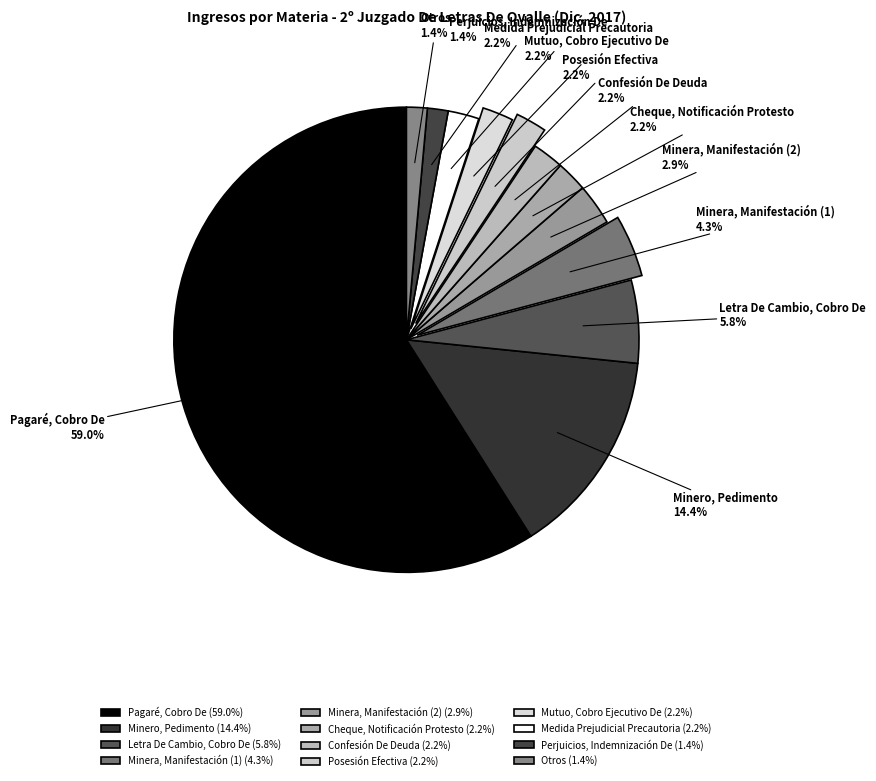

To the nearest percent, what is the average slice percentage?

8%